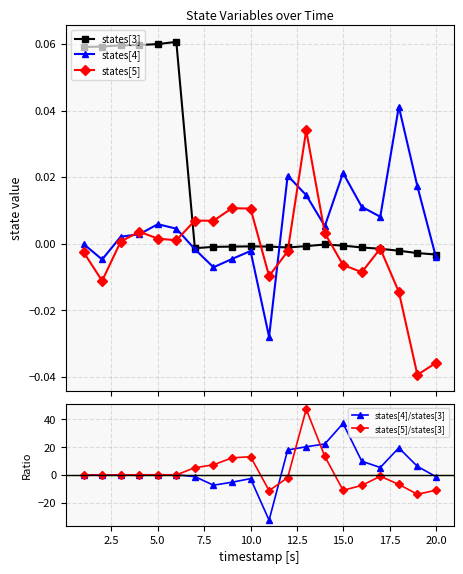

What is the value of the states[4]/states[3] point at the 11th from the left?

-32.7